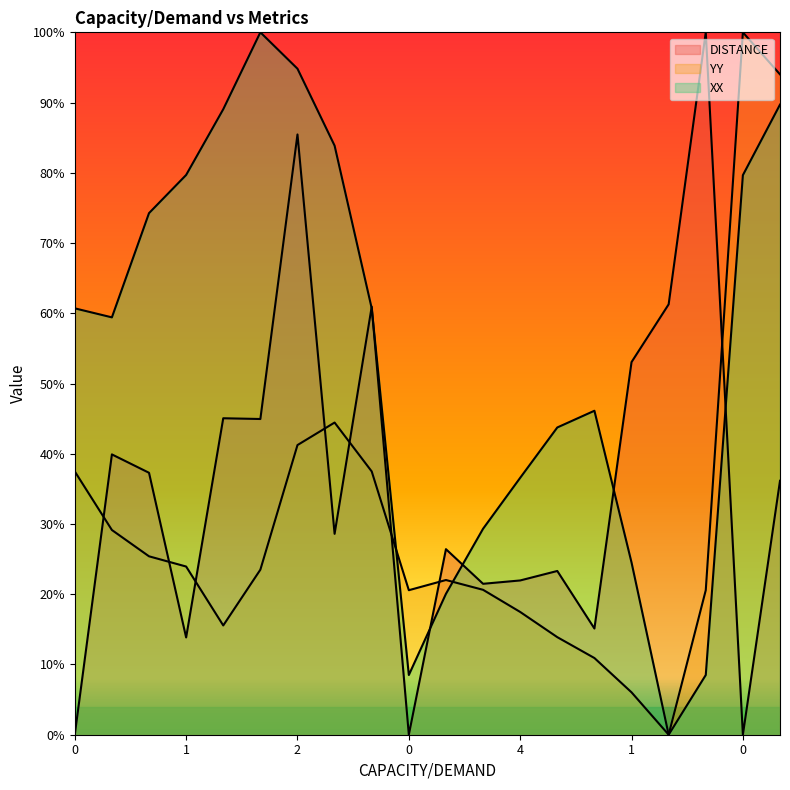

At which label does XX line reach its minimum?

16